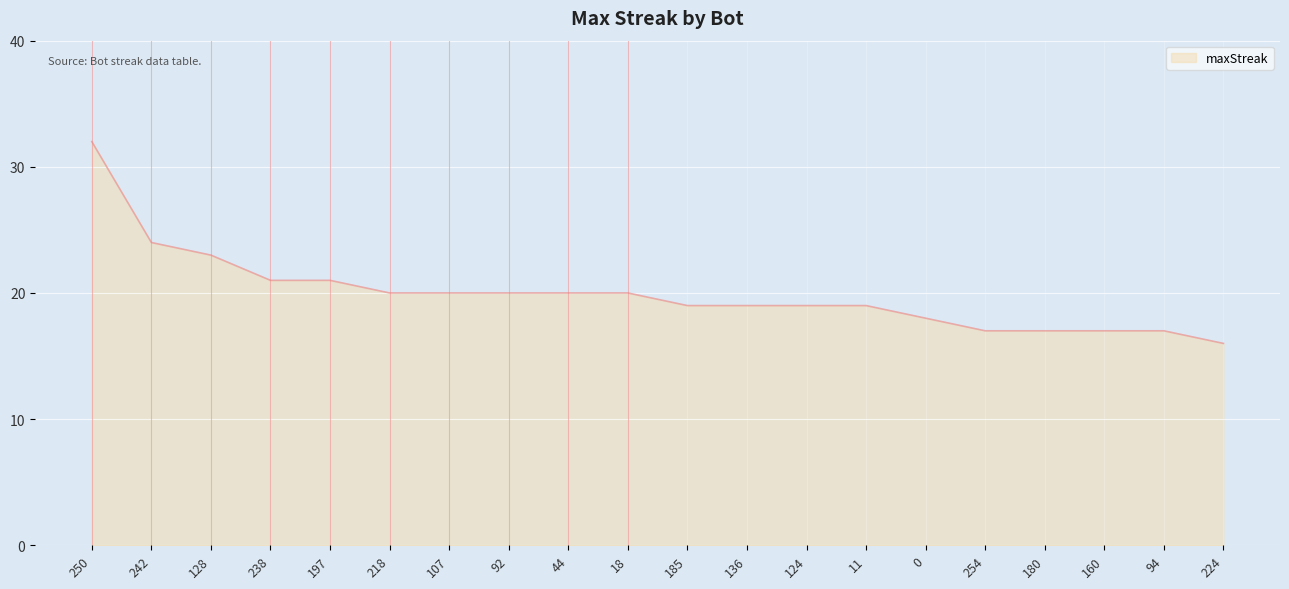

At which label does the data first exceed 20?

250